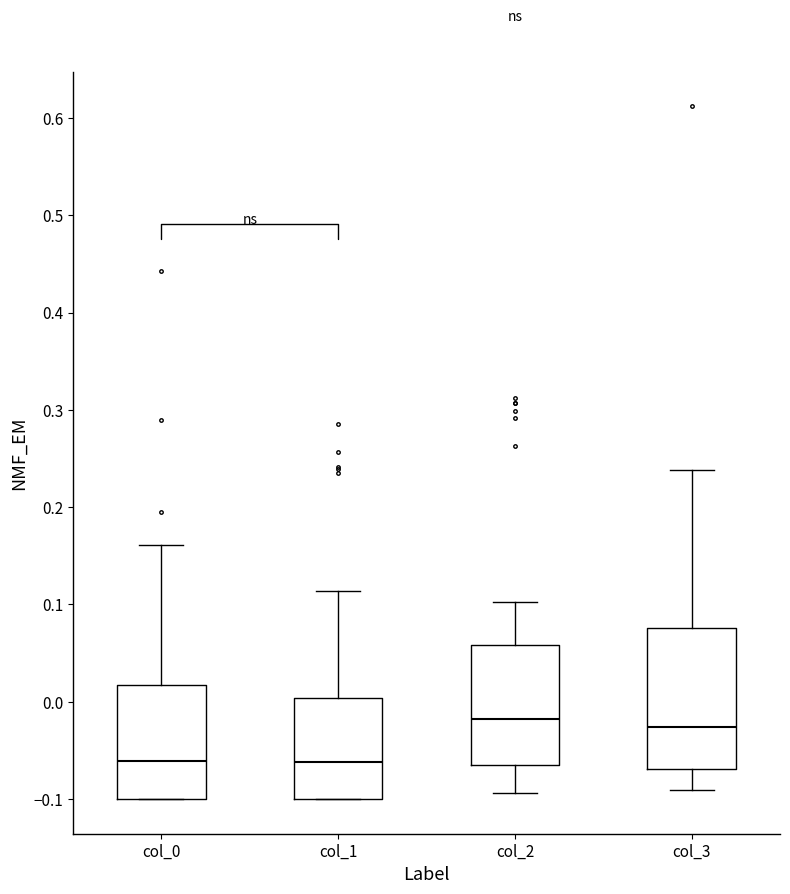

Reading left to right, read every box against the y-axis: the position of its median line, the range the box covers, and the ends of its whiskers. The values are not printed on the chart, so give them approximately, as read against the axis.

col_0: median -0.06, box -0.10 to 0.02, whiskers -0.10 to 0.16
col_1: median -0.06, box -0.10 to 0.00, whiskers -0.10 to 0.11
col_2: median -0.02, box -0.06 to 0.06, whiskers -0.09 to 0.10
col_3: median -0.03, box -0.07 to 0.08, whiskers -0.09 to 0.24